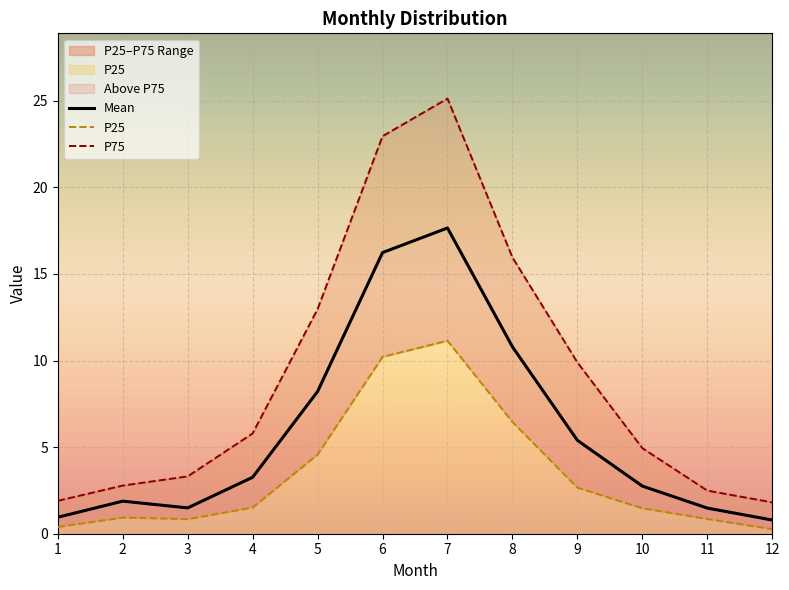

Between 4 and 11, which series saw the biggest shift?

P75